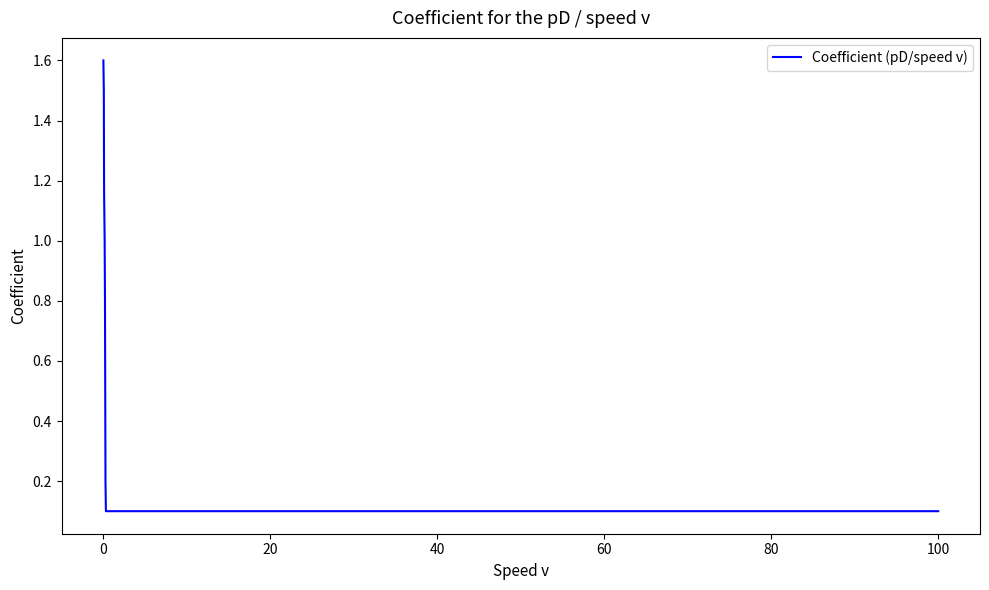

What is the greatest value displayed?

1.6